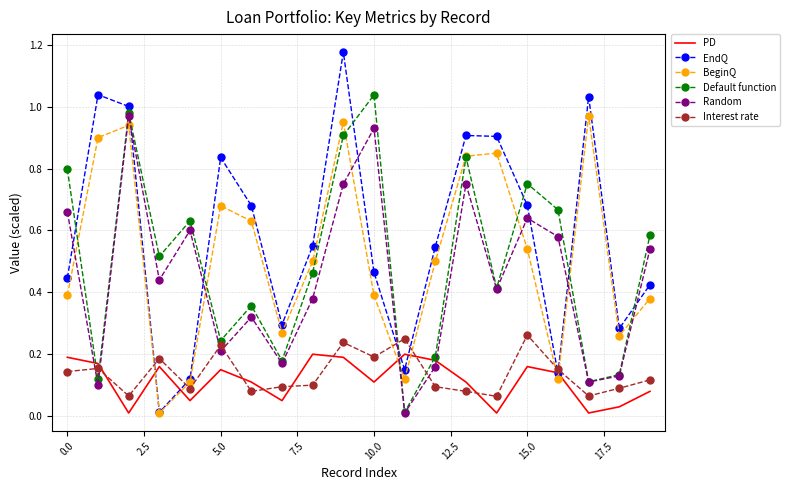

Which series has the largest total across all categories?

EndQ